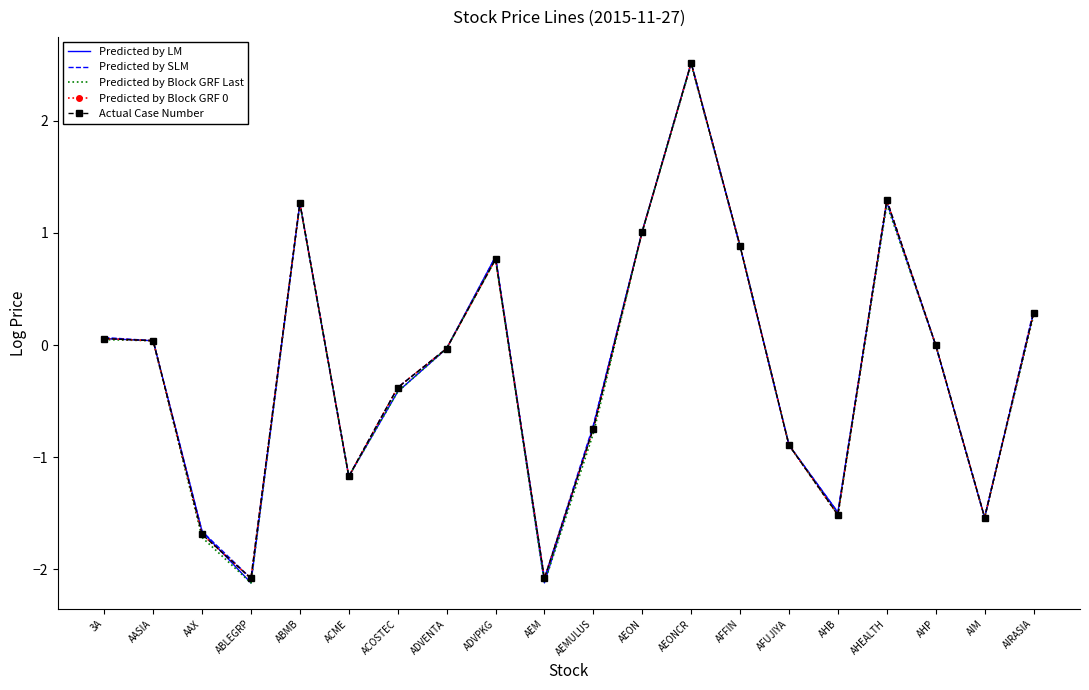

Reading right to left, list all the values displayed in this chart.

Predicted by LM: 0.3	-1.5	0.0	1.3	-1.5	-0.9	0.9	2.5	1.0	-0.7	-2.1	0.8	-0.0	-0.4	-1.2	1.3	-2.1	-1.7	0.0	0.1
Predicted by SLM: 0.3	-1.5	0.0	1.3	-1.5	-0.9	0.9	2.5	1.0	-0.7	-2.1	0.8	-0.0	-0.4	-1.2	1.3	-2.1	-1.7	0.0	0.1
Predicted by Block GRF Last: 0.3	-1.5	0.0	1.3	-1.5	-0.9	0.9	2.5	1.0	-0.8	-2.1	0.8	-0.0	-0.4	-1.2	1.3	-2.1	-1.7	0.0	0.0
Predicted by Block GRF 0: 0.3	-1.5	0.0	1.3	-1.5	-0.9	0.9	2.5	1.0	-0.7	-2.1	0.8	-0.0	-0.4	-1.2	1.3	-2.1	-1.7	0.0	0.1
Actual Case Number: 0.3	-1.5	0.0	1.3	-1.5	-0.9	0.9	2.5	1.0	-0.7	-2.1	0.8	-0.0	-0.4	-1.2	1.3	-2.1	-1.7	0.0	0.1